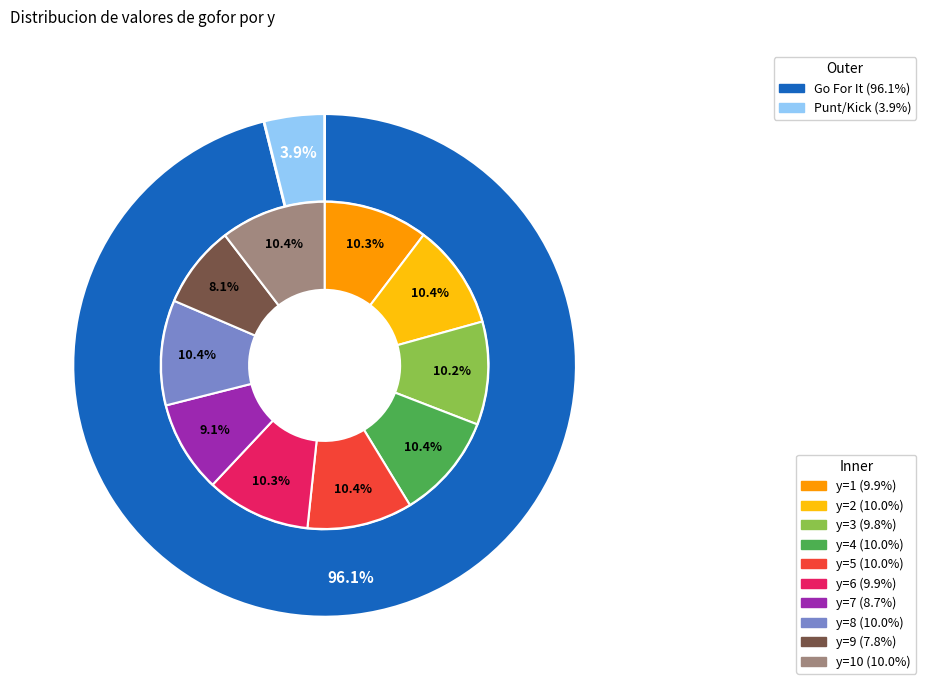

To the nearest percent, what portion does y=9 represent?

8%